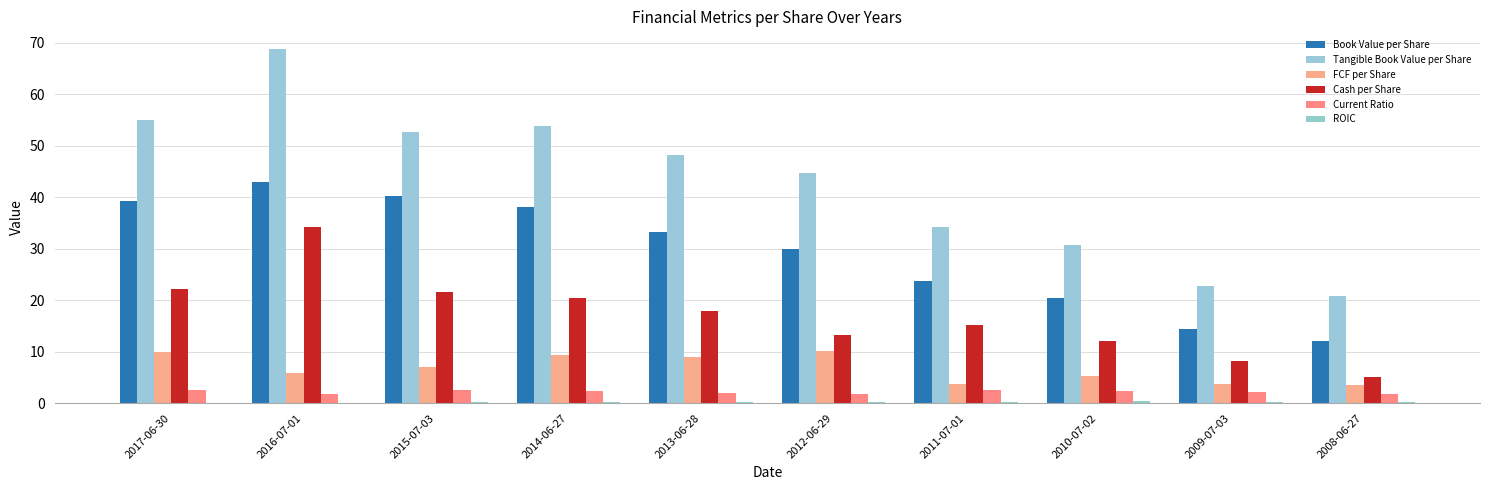

What is the sum of the Current Ratio values at 2015-07-03 and 2013-06-28?

4.5